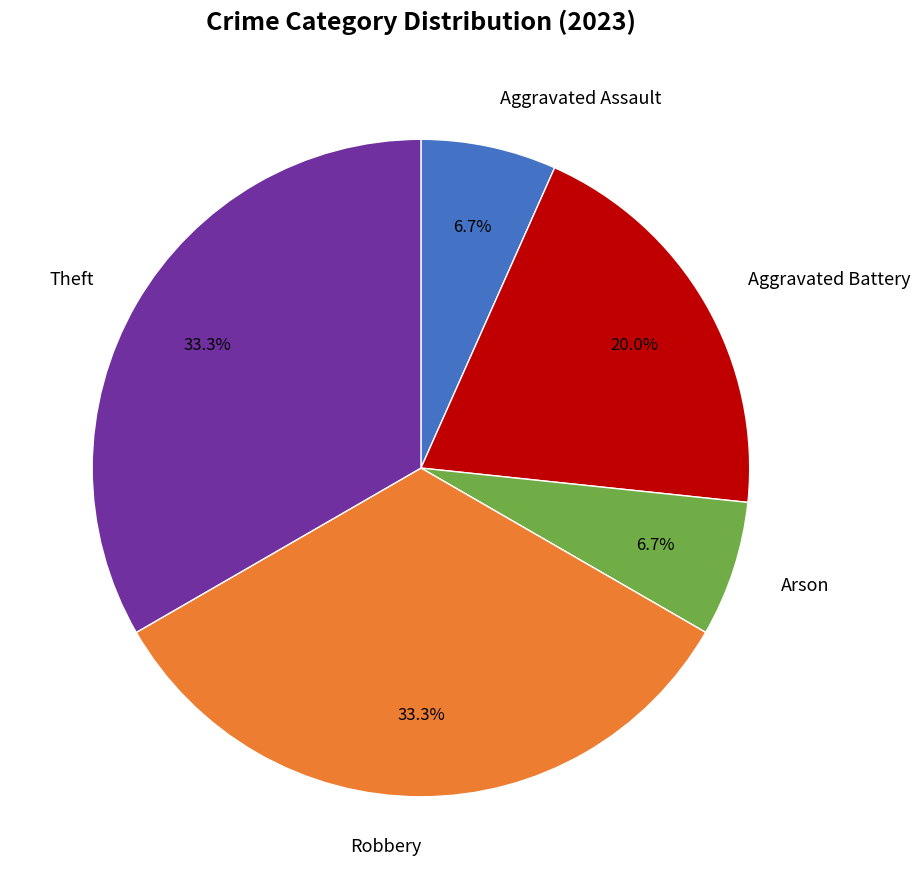

Is there any slice that represents more than half of the pie?

No